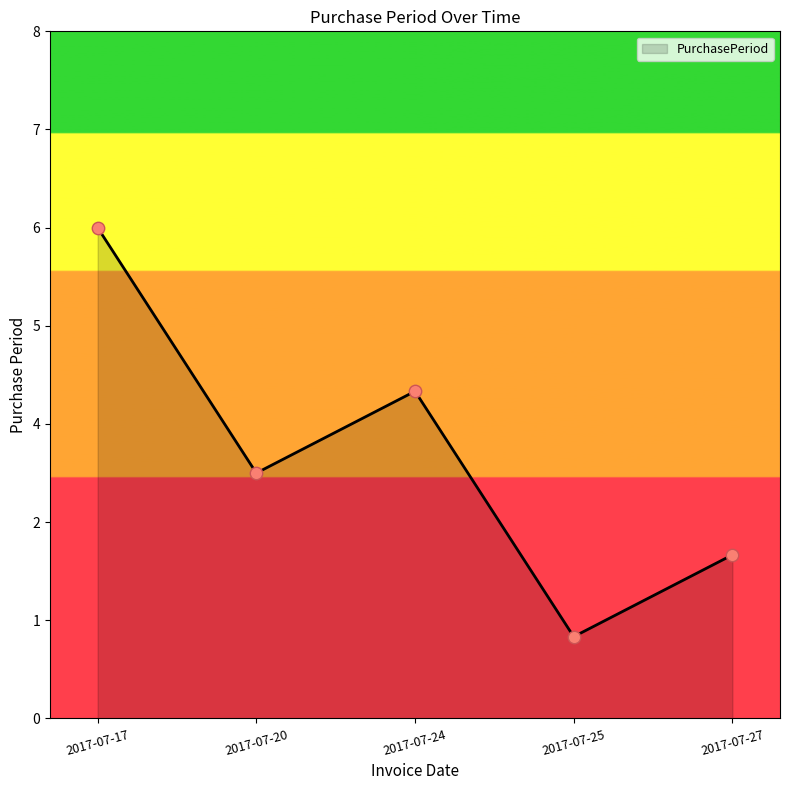

Which has a higher value, 2017-07-27 or 2017-07-25?

2017-07-27